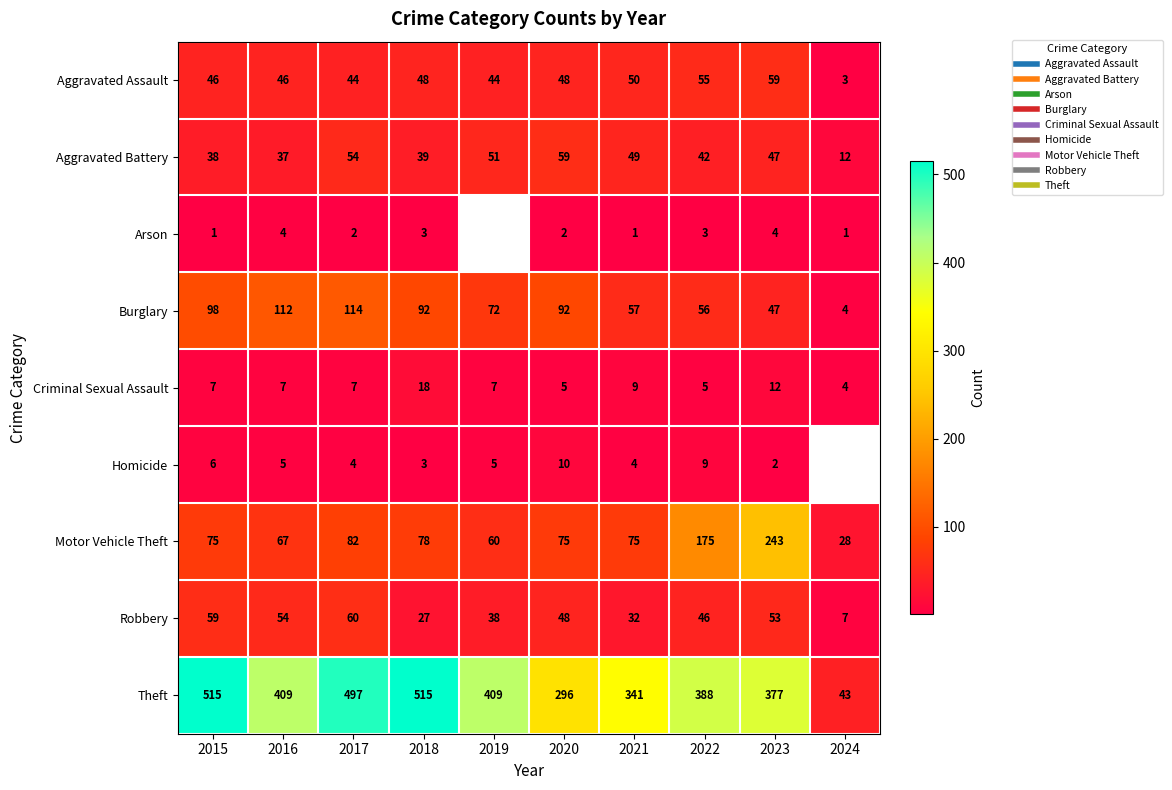

List the series in order of their peak value, lowest first.

Arson, Homicide, Criminal Sexual Assault, Aggravated Assault, Aggravated Battery, Robbery, Burglary, Motor Vehicle Theft, Theft